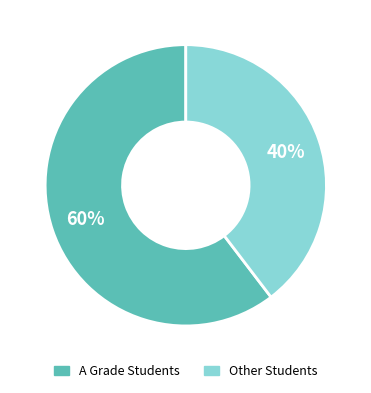

Is the sum of A Grade Students and Other Students greater than half?

Yes